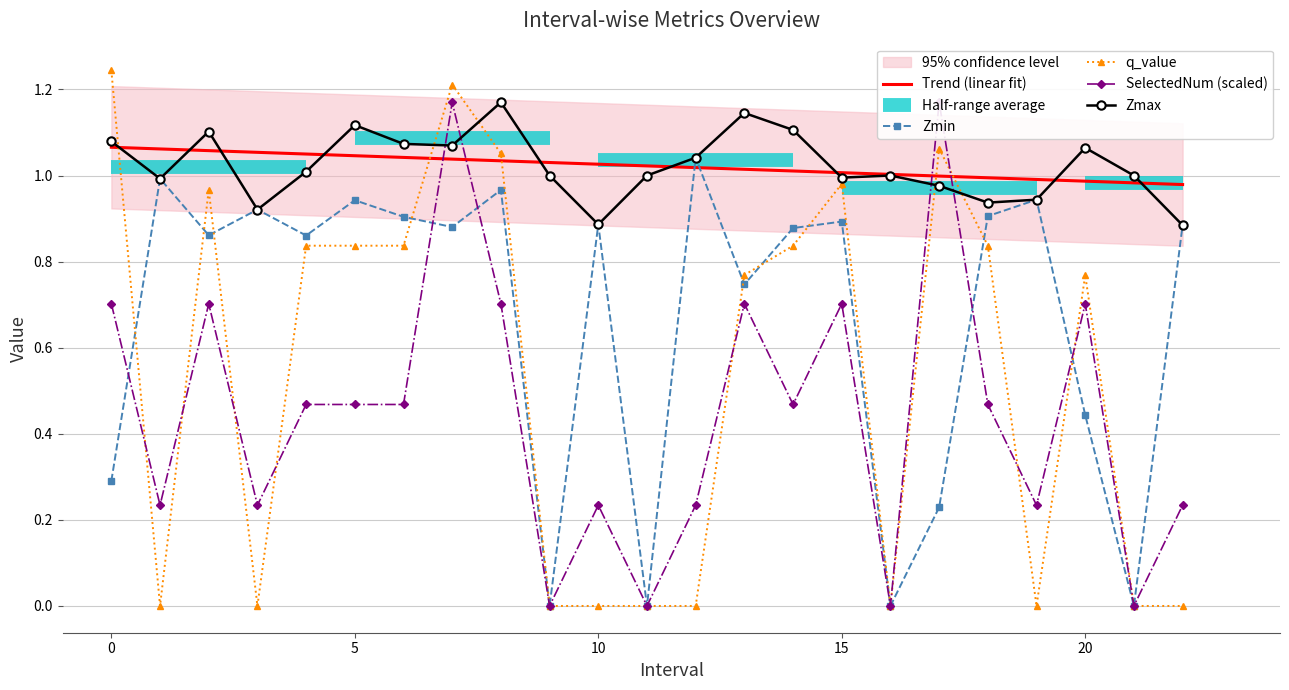

At which label is SelectedNum closest to 0?

9.0